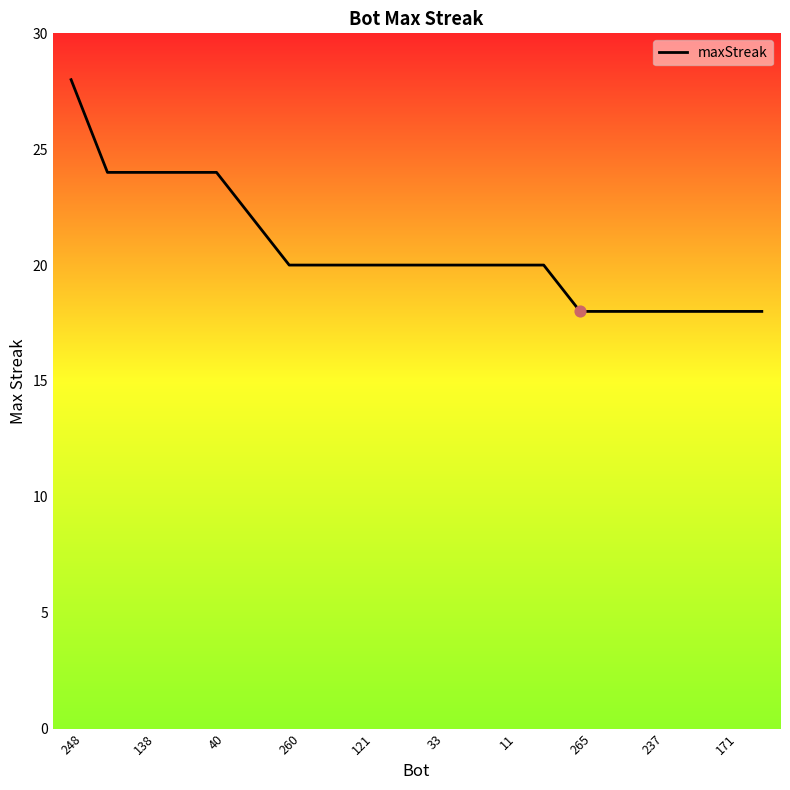

What is the difference between the maximum and minimum values?

10